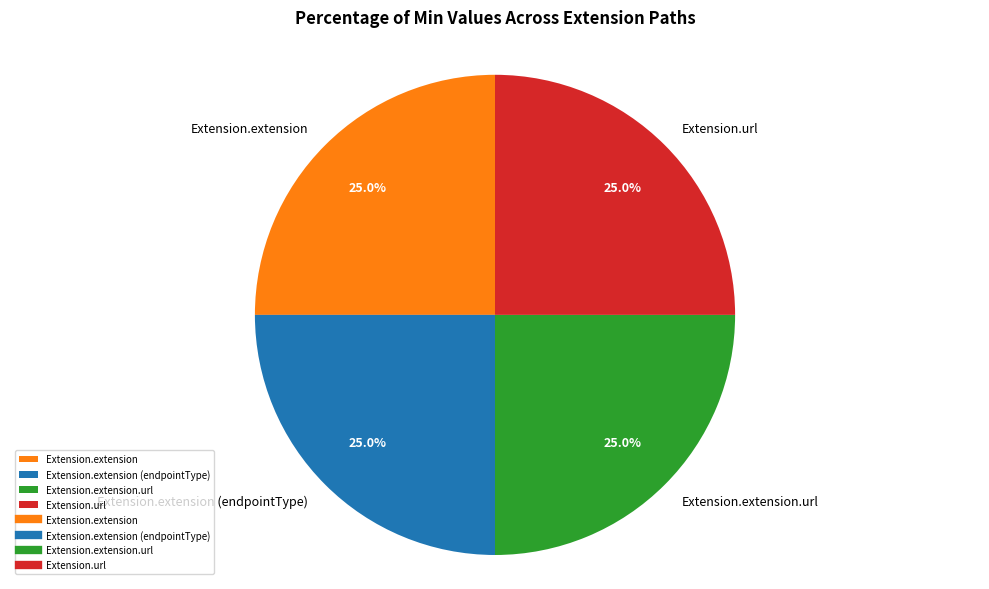

How much of the chart is everything except Extension.extension?

75.0%